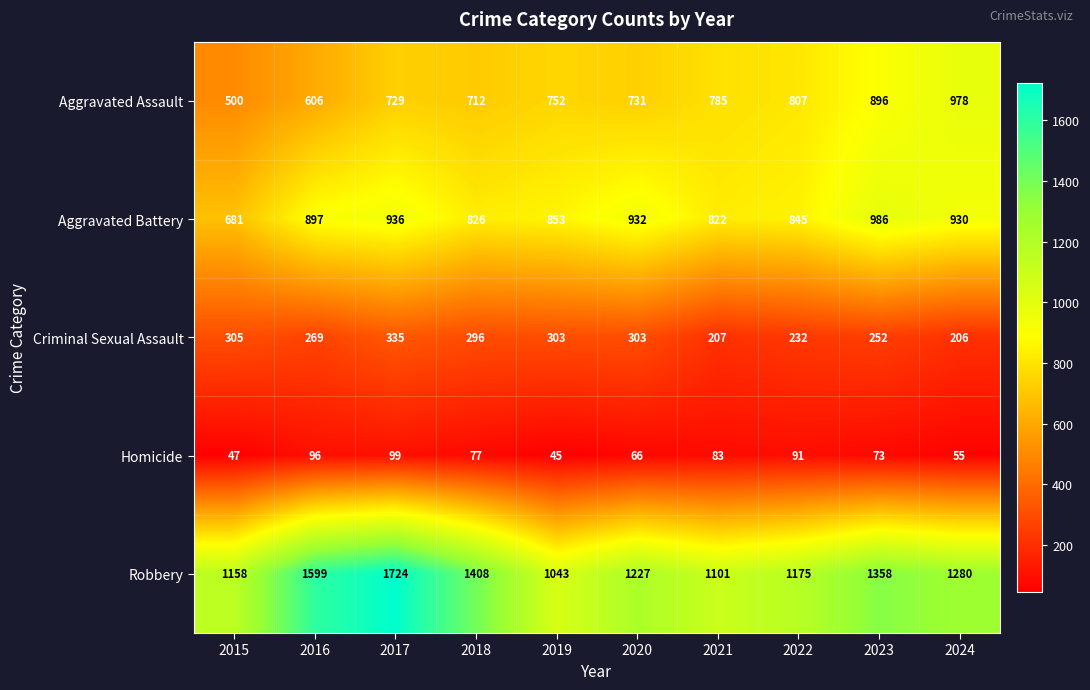

Where is Criminal Sexual Assault nearest to the value 270?

2016